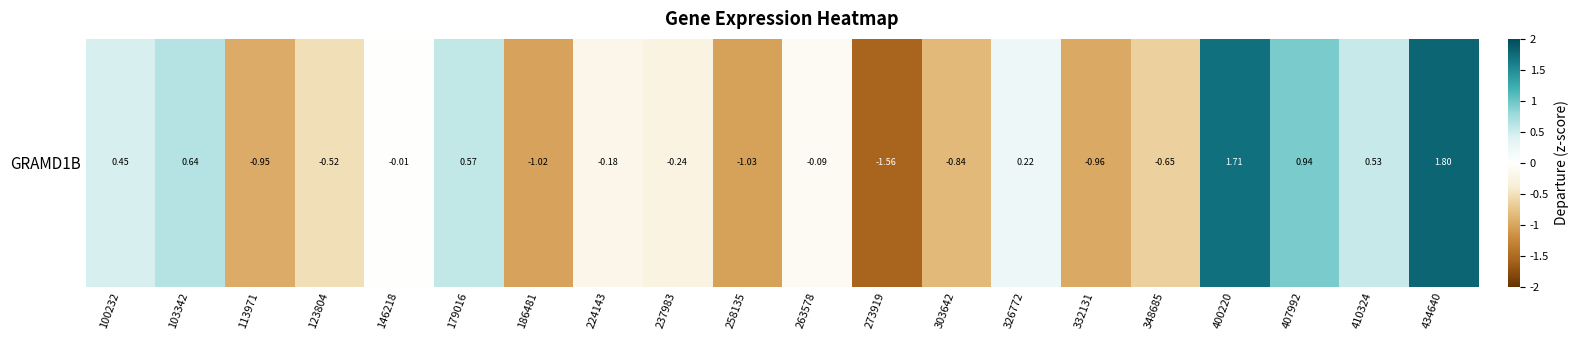

What is the difference between the second highest and minimum values?

3.3